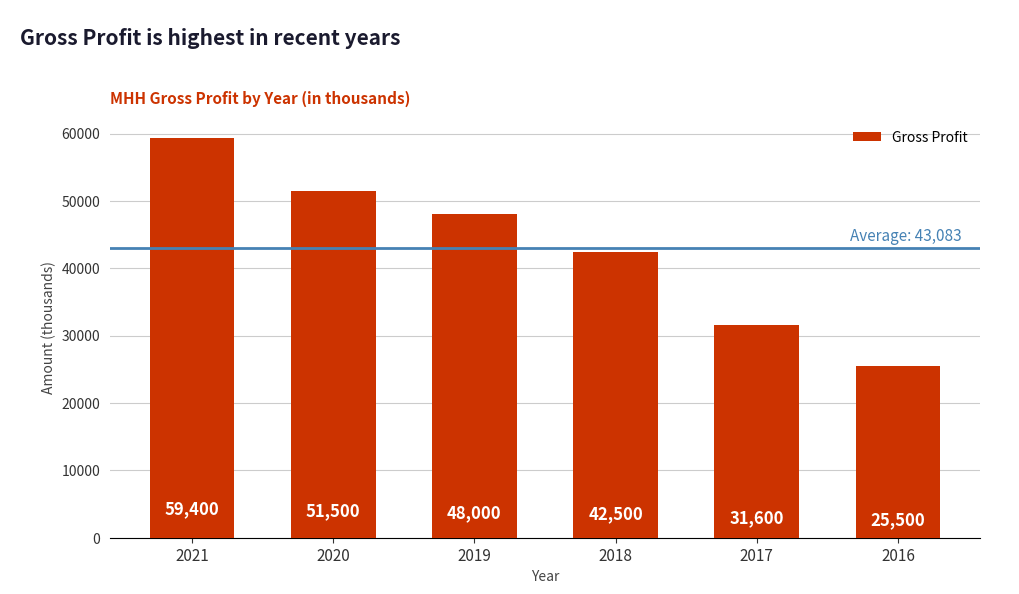

How many bars are there in total?

6